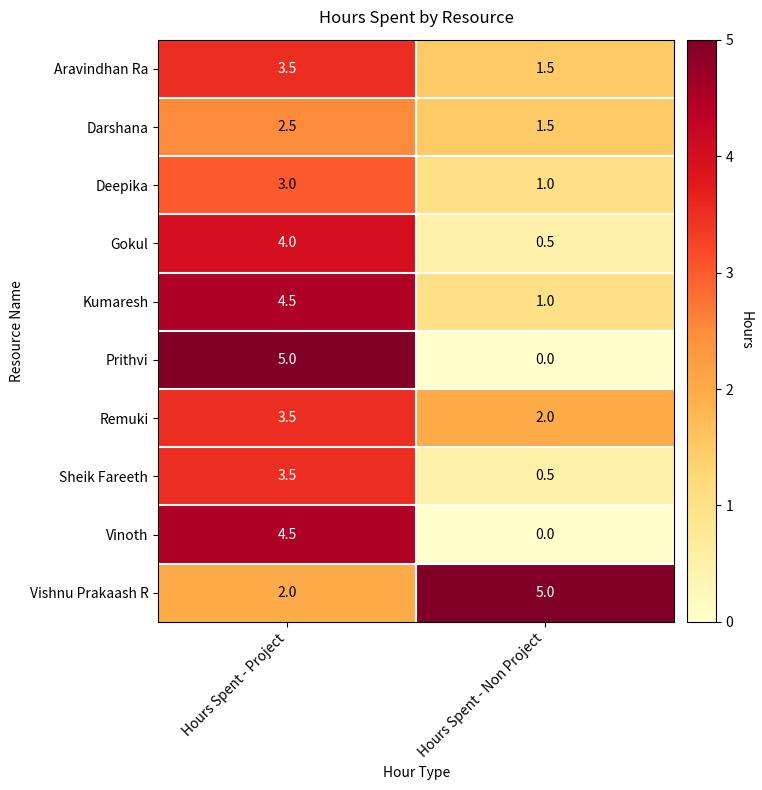

List the labels in order of Remuki value, largest first.

Hours Spent - Project, Hours Spent - Non Project